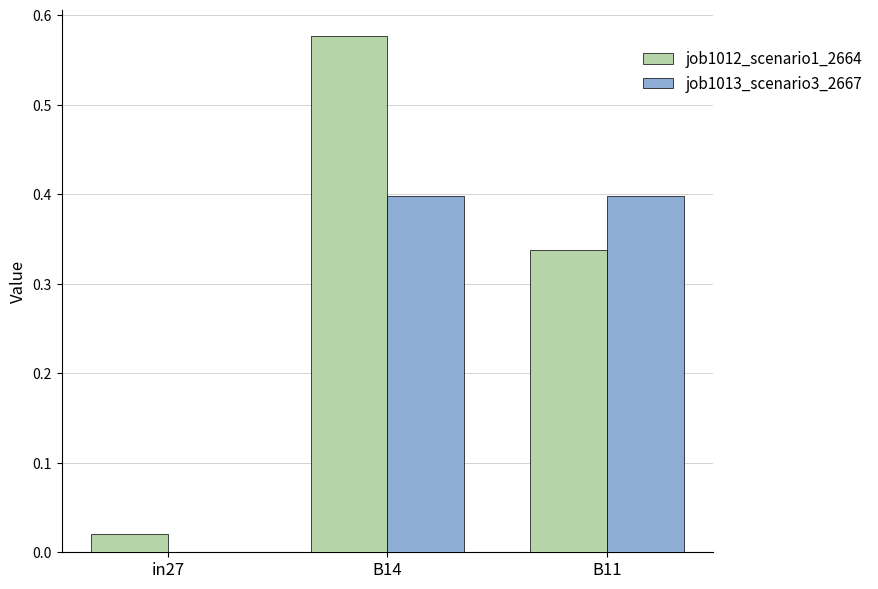

What is the highest value of the job1013_scenario3_2667 series?

0.4